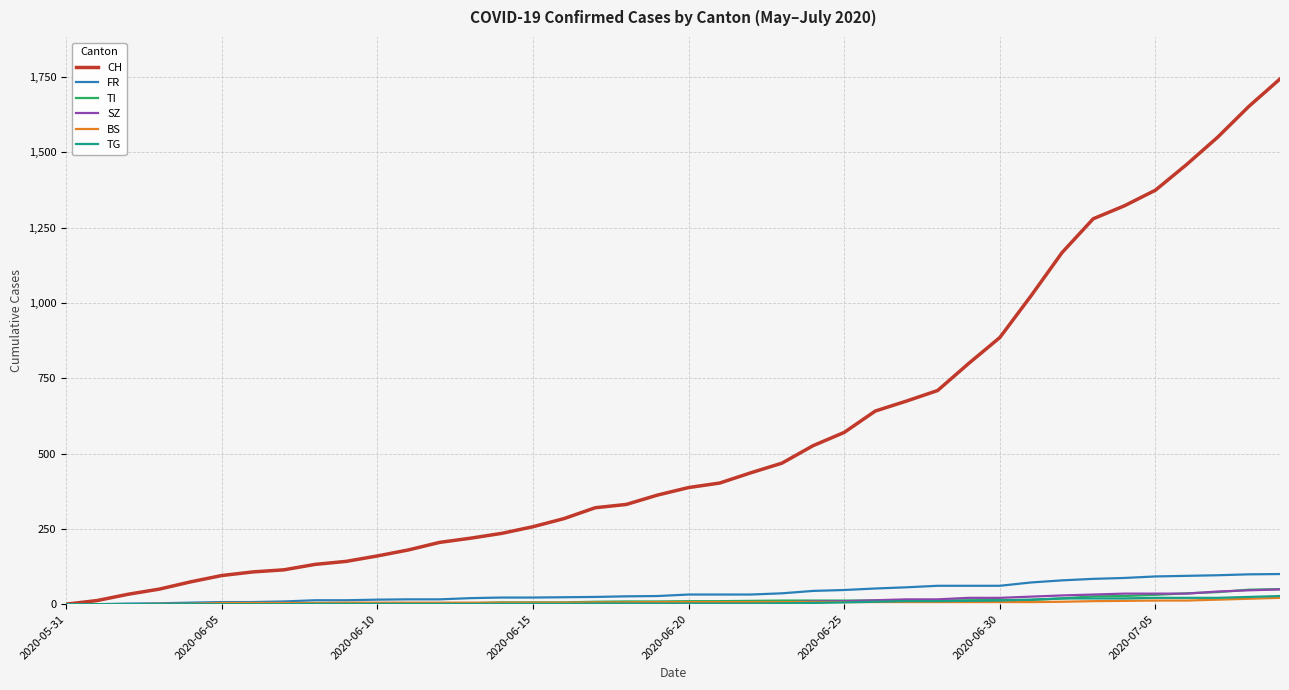

Which series has the largest total across all categories?

CH